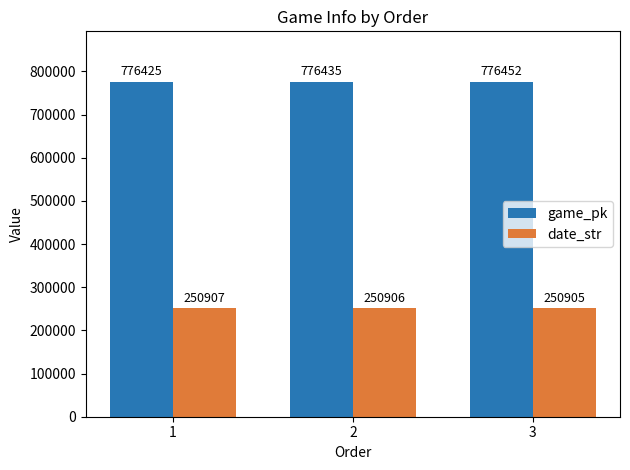

At which label is date_str closest to 250906?

2